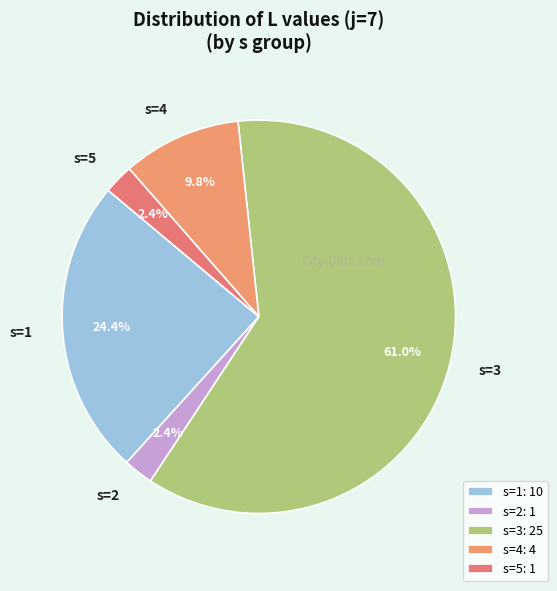

To the nearest percent, what portion does s=3 represent?

61%